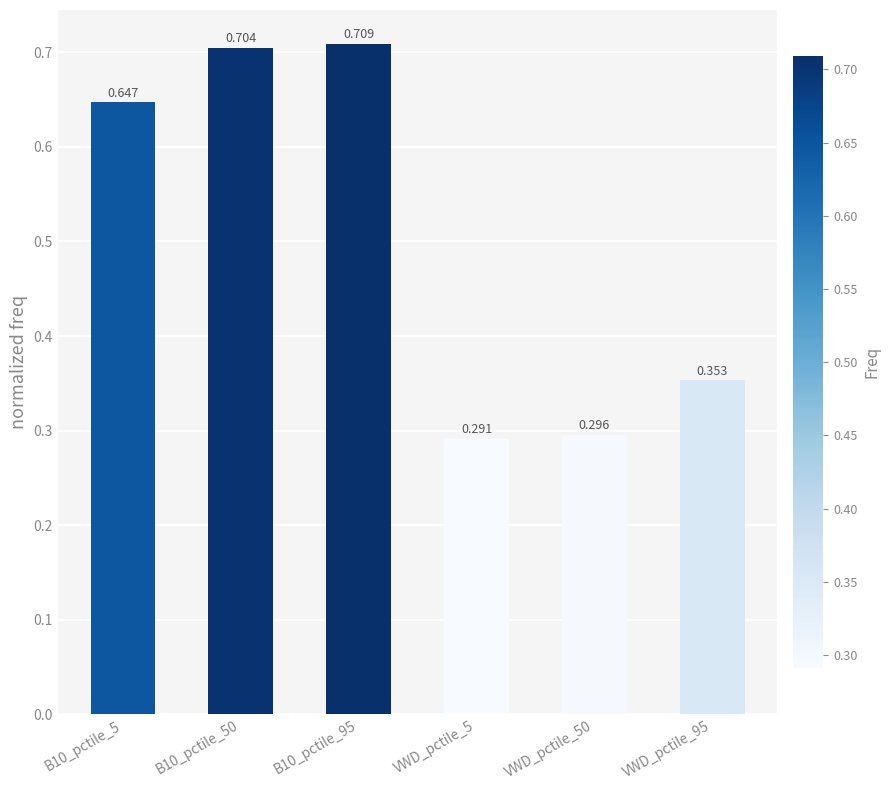

Are the bars horizontal?

No